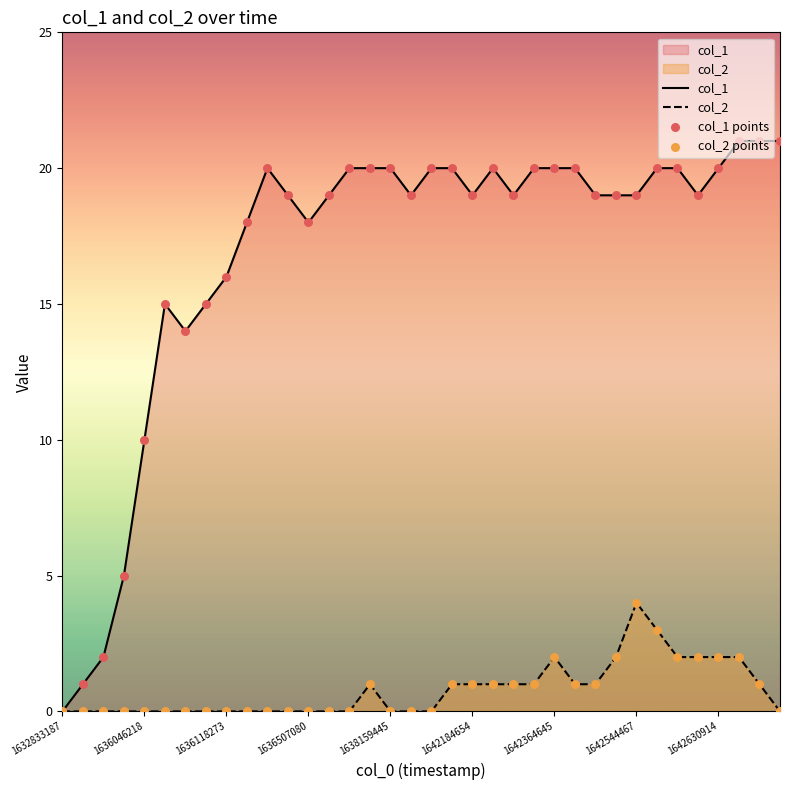

Which series contains the highest Y value?

col_1